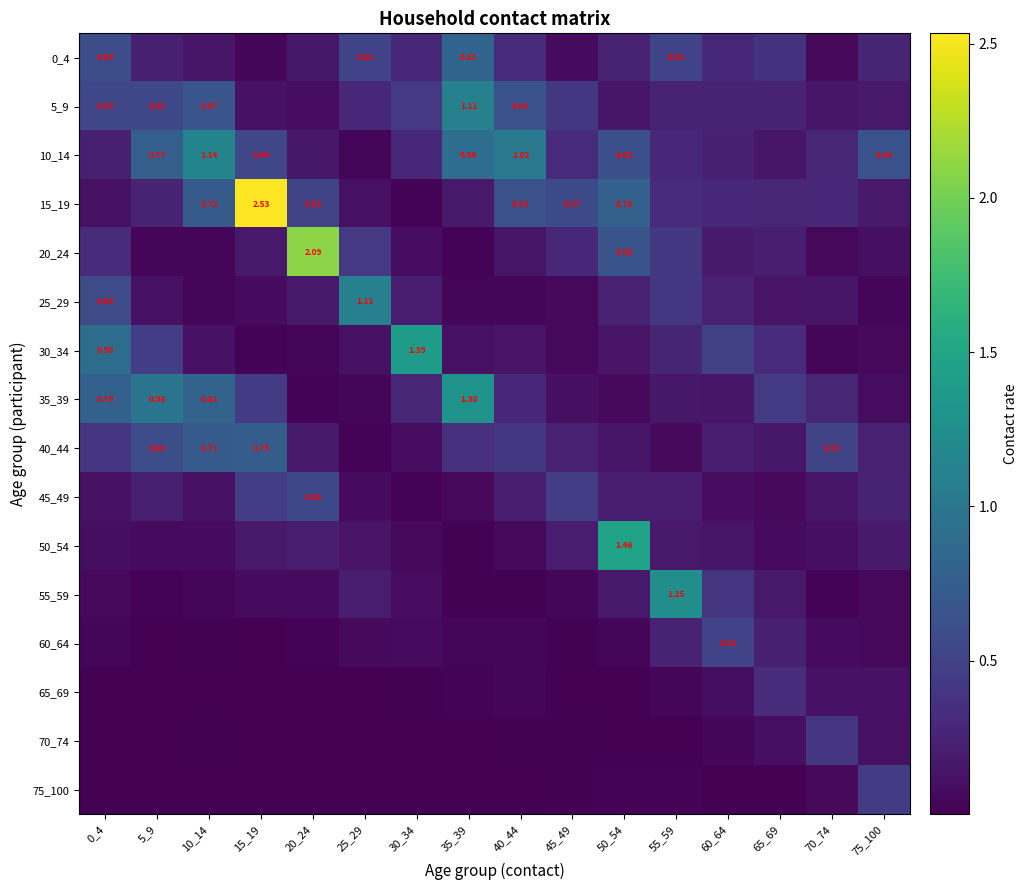

What is the average value of the 60_64 series?

0.1